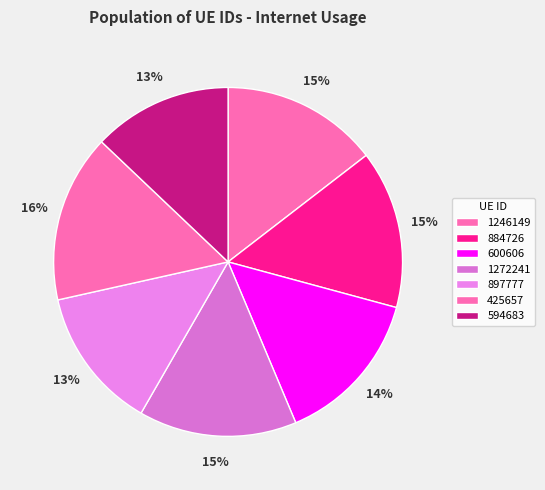

Approximately how many times larger is the value at 884726 compared to 600606?

1.0